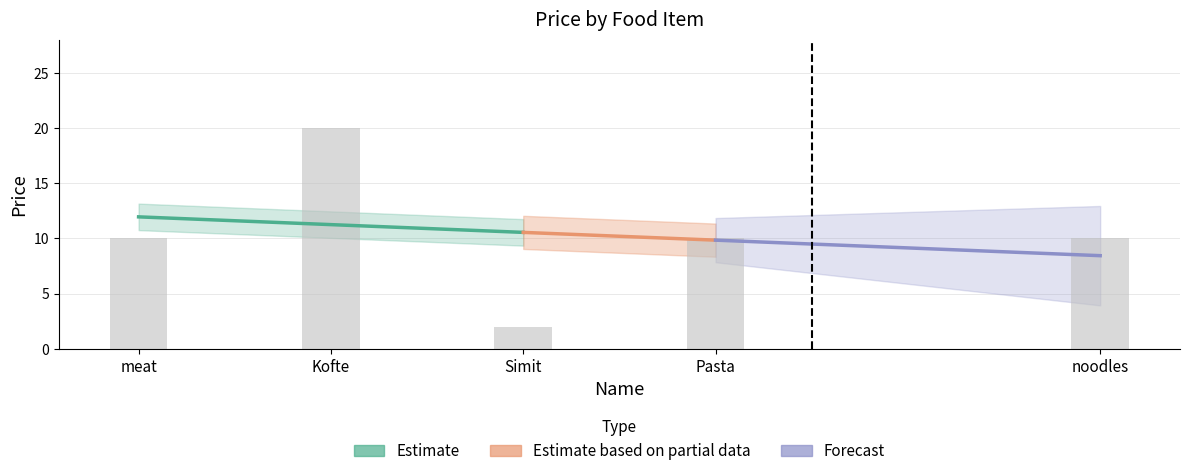

Between Pasta and noodles, which is larger?

Pasta